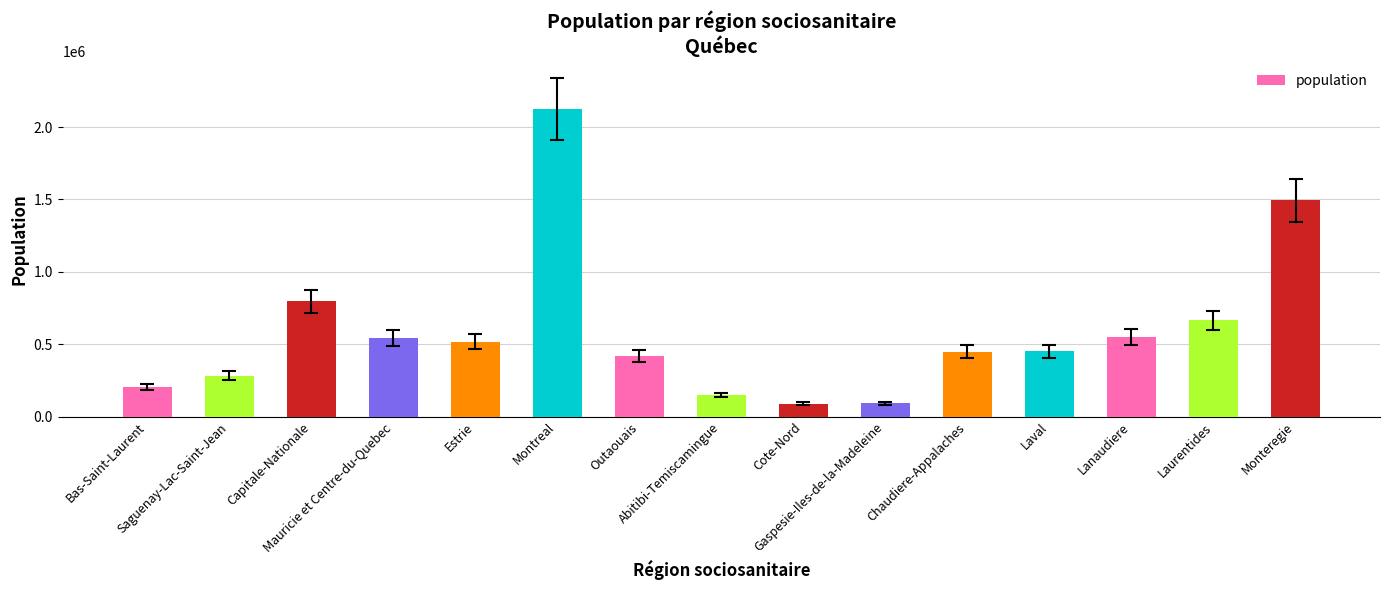

What is the difference between the second highest and second lowest values?

1402015